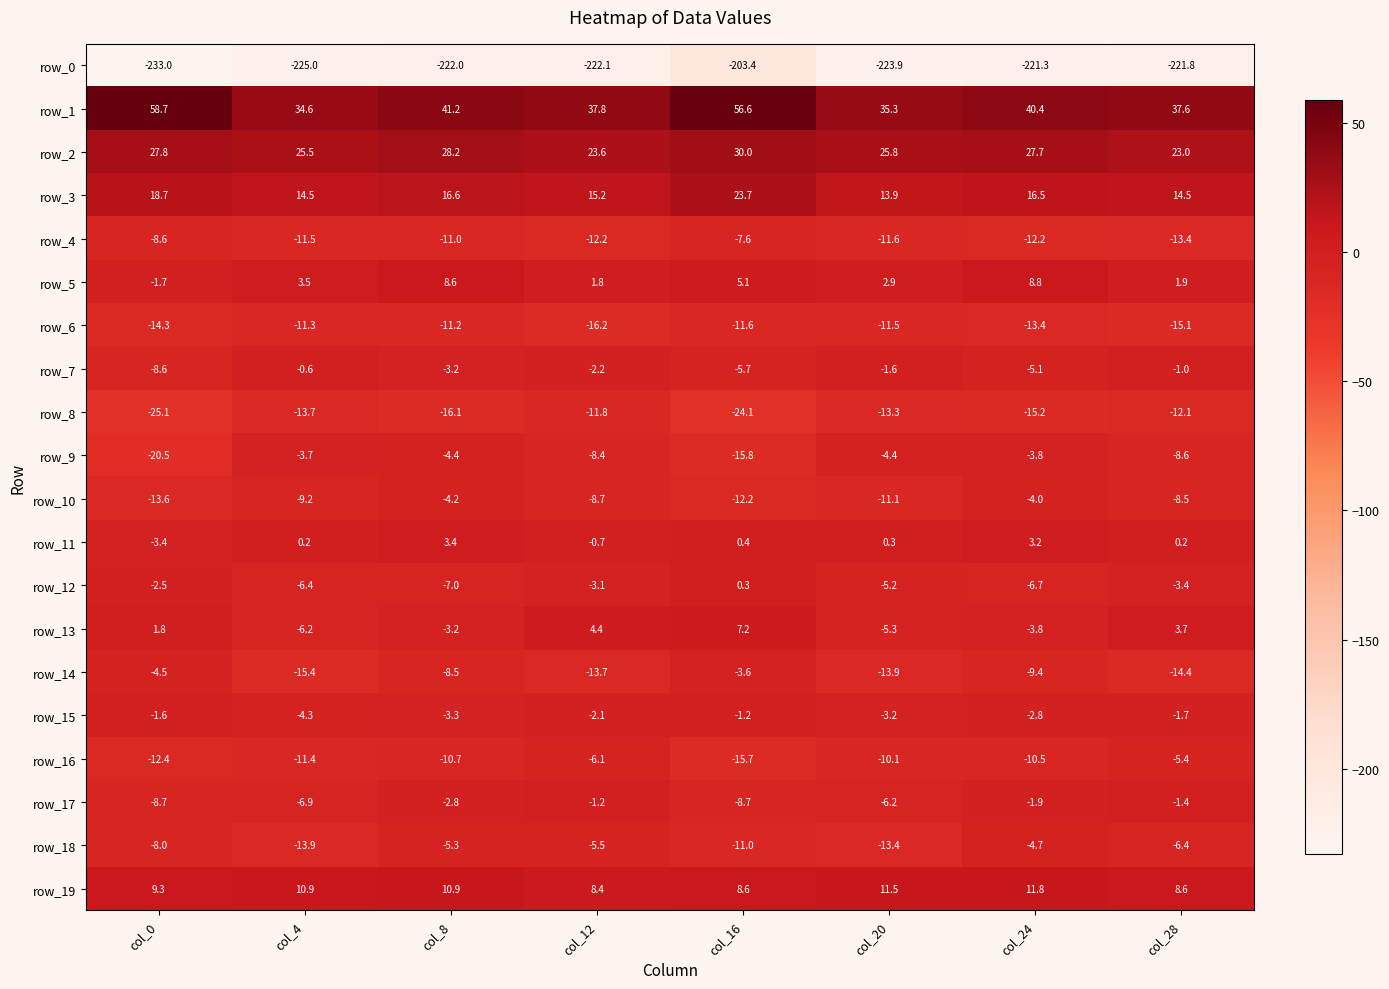

Rank the series at col_20 from lowest to highest value.

row_0, row_14, row_18, row_8, row_4, row_6, row_10, row_16, row_17, row_13, row_12, row_9, row_15, row_7, row_11, row_5, row_19, row_3, row_2, row_1